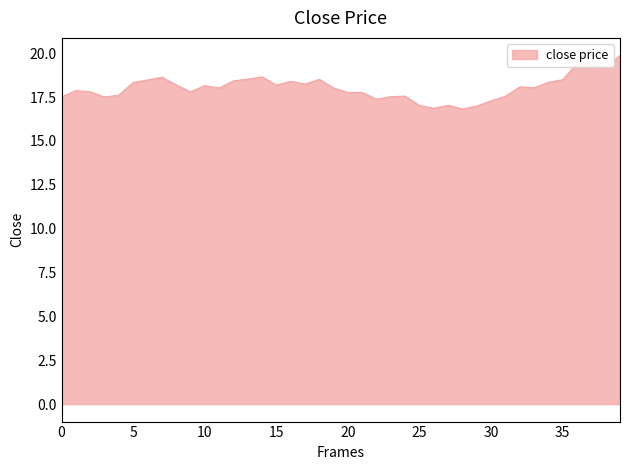

What is the difference between the maximum and minimum values?

3.1